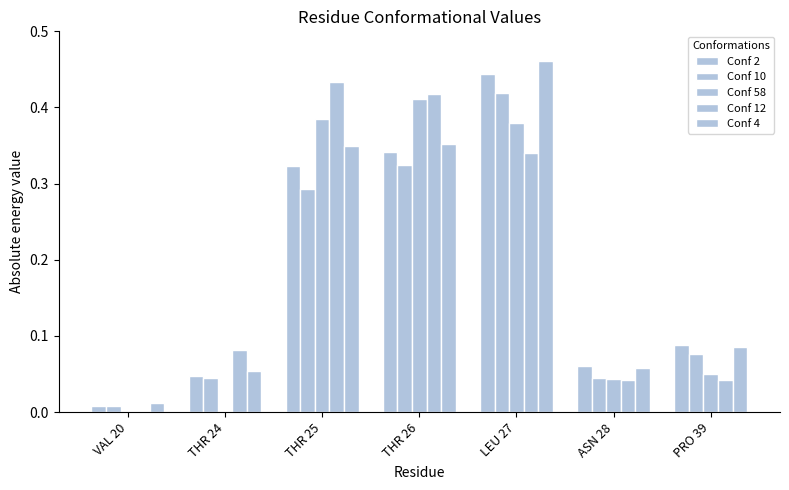

How many groups of bars are there?

7